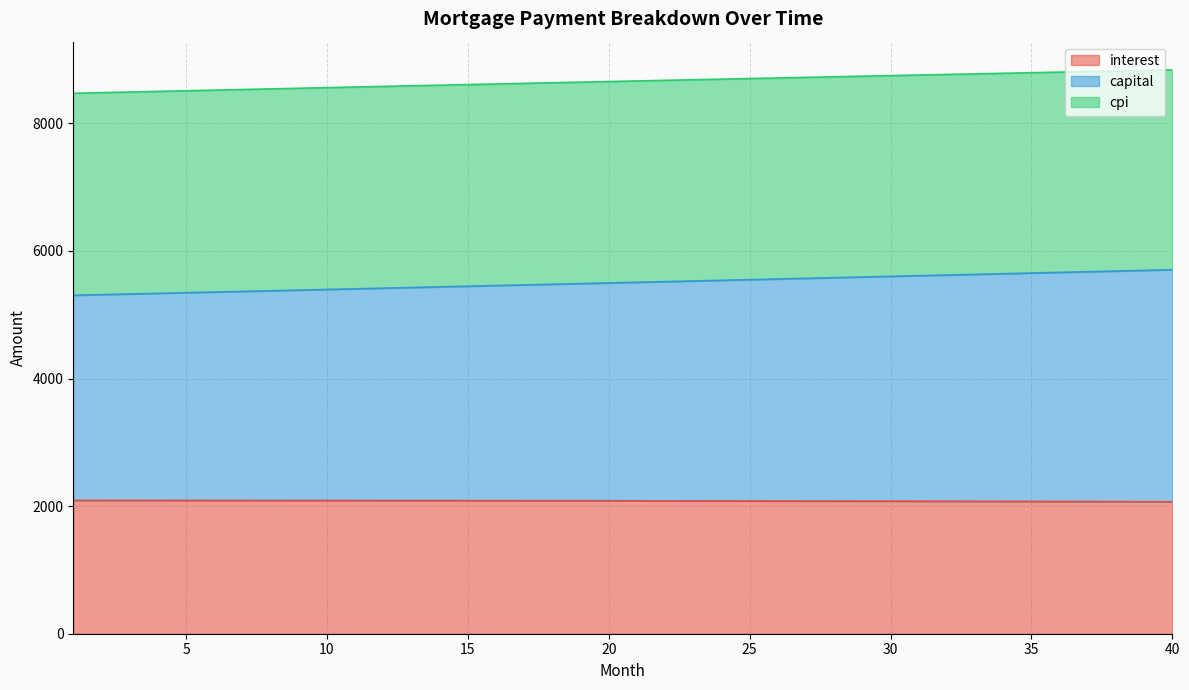

Which has a higher value, 22 or 6?

6